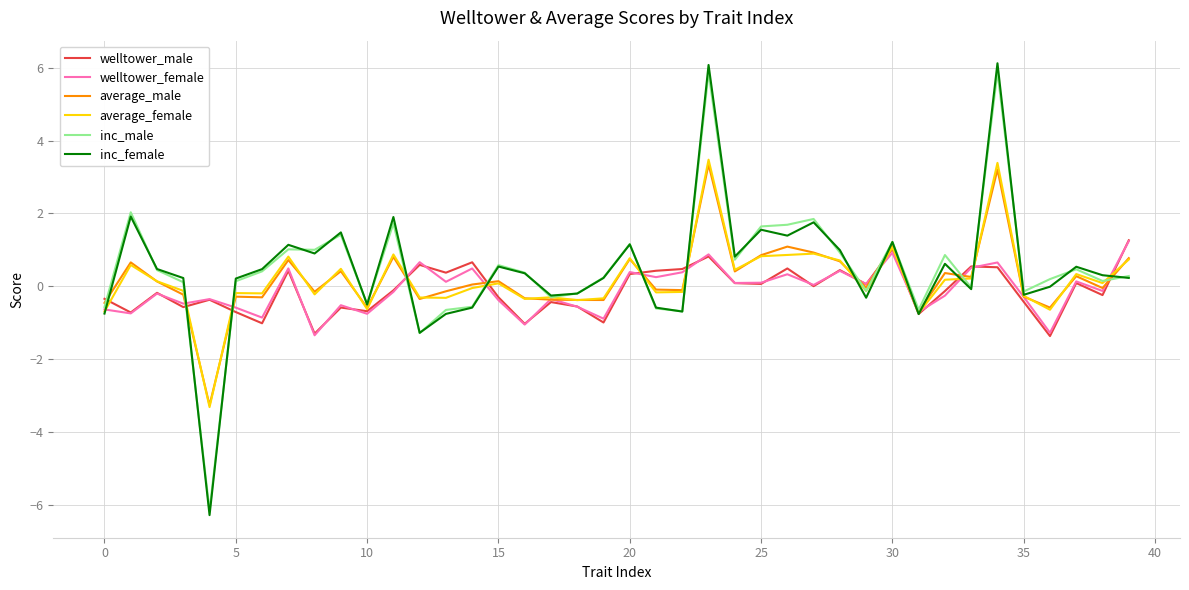

What is the minimum value for average_male?

-3.3